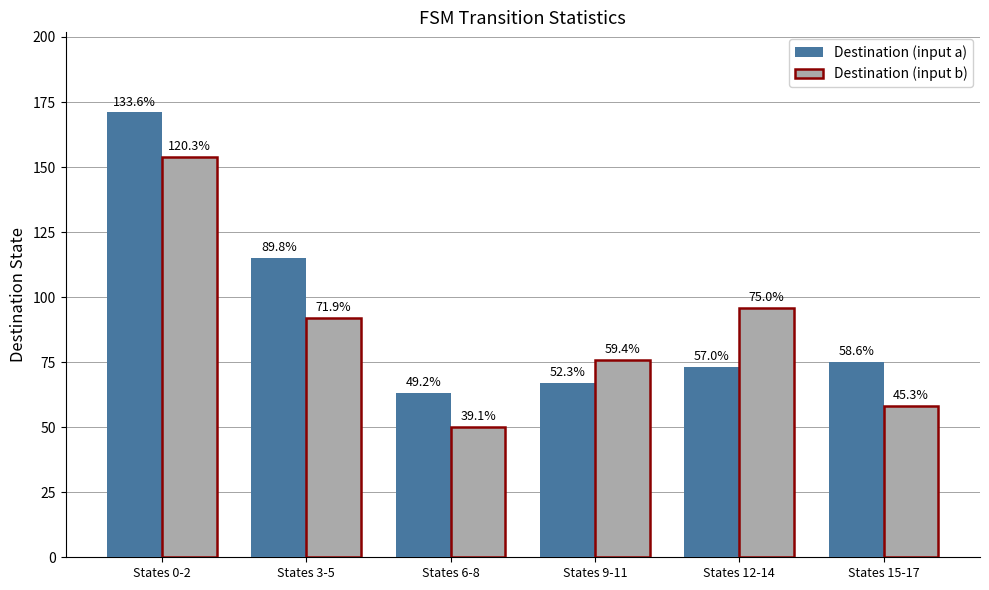

What is the approximate value of Destination (input b) at States 12-14, to the nearest 50?

100